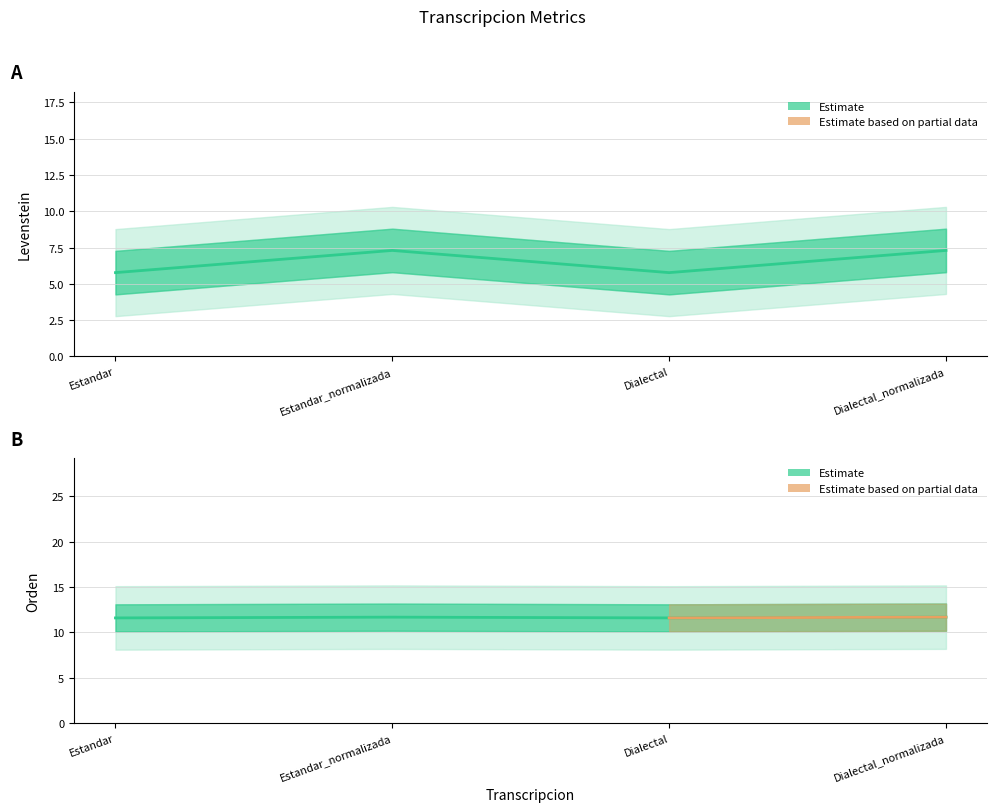

How many interior local peaks does the Orden series have?

1